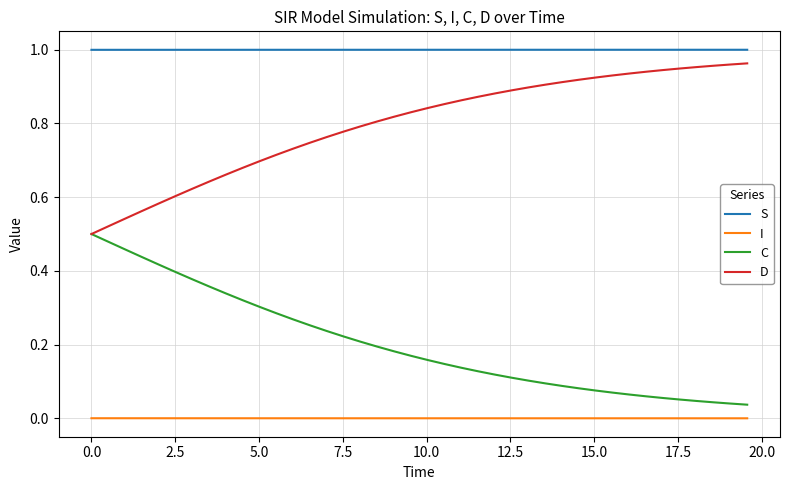

Rank the series by their average value, from highest to lowest.

S, D, C, I